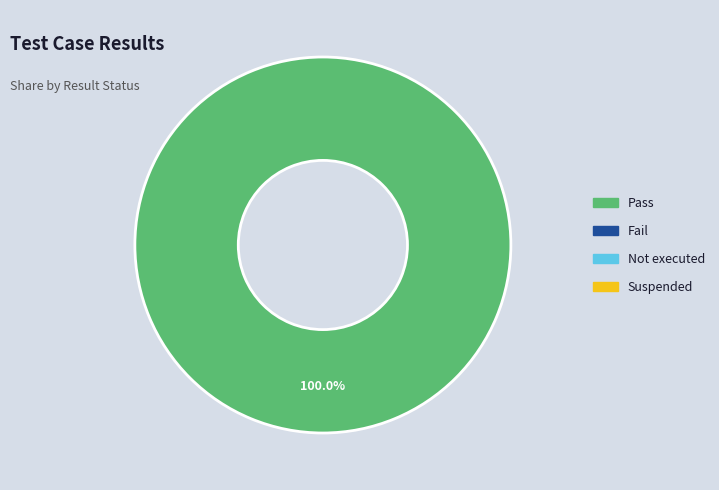

Is there any slice that represents more than half of the pie?

Yes